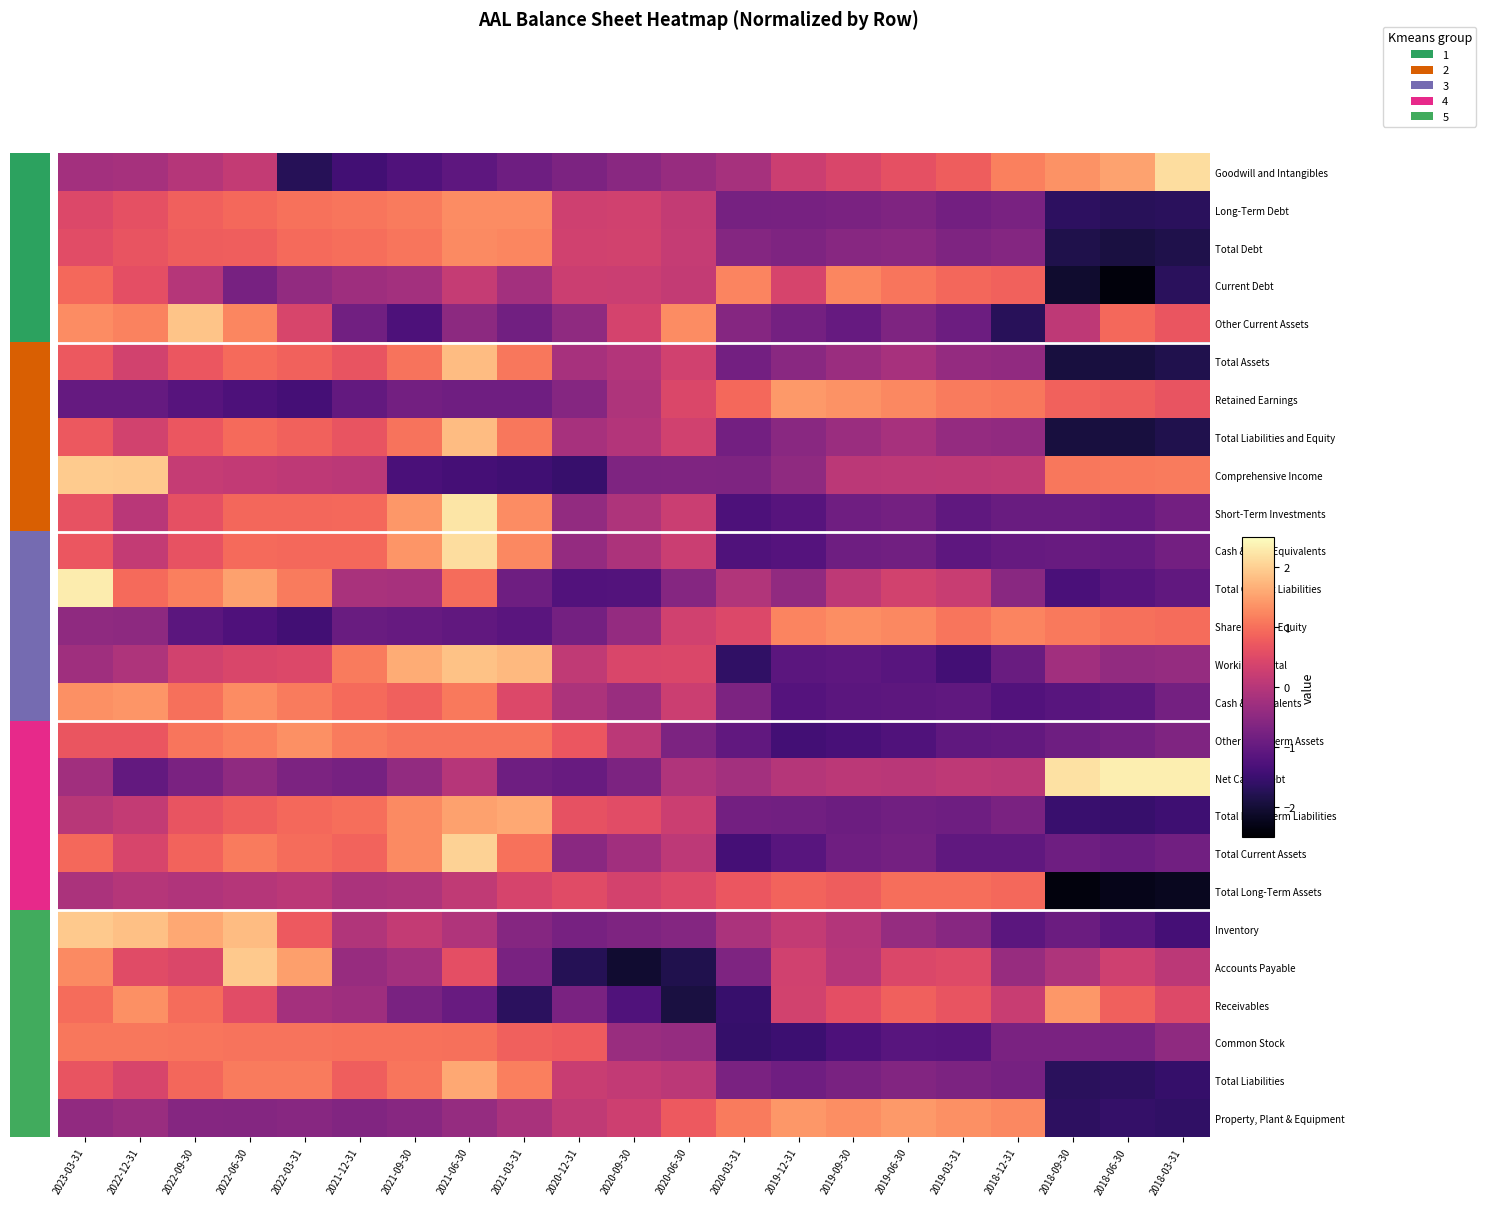

Which category has the lowest value across all series?

2018-06-30